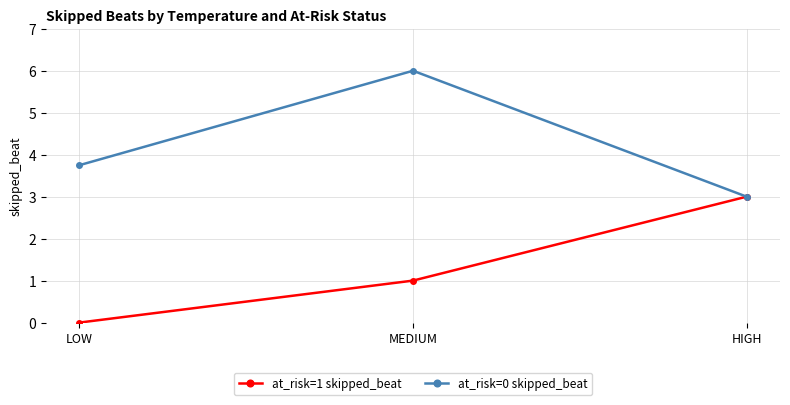

What is the difference between the highest and lowest values at MEDIUM?

5.0